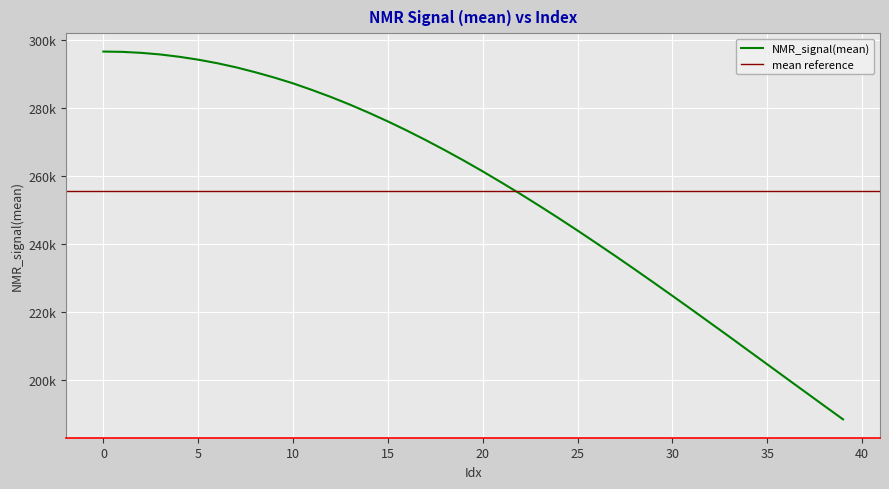

What is the value of the 14th point from the left?

280928.5